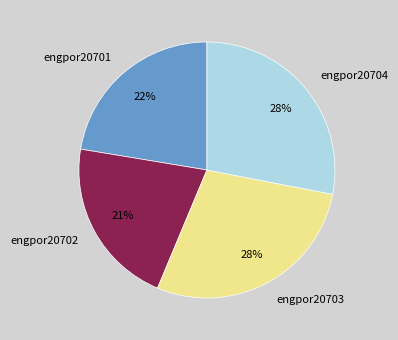

Between engpor20701 and engpor20703, which is larger?

engpor20703